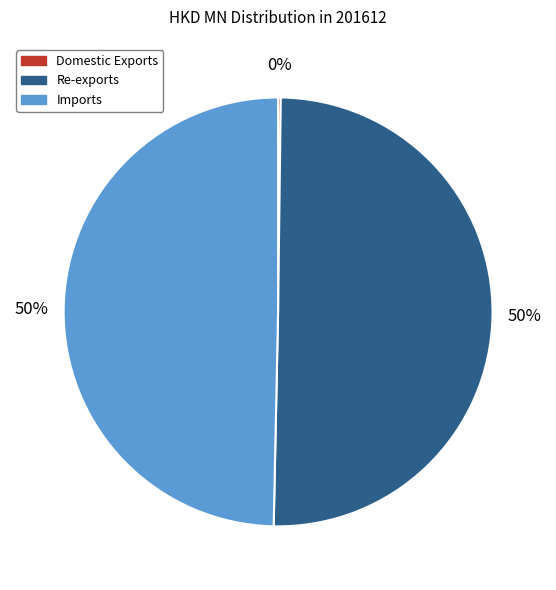

True or false: Imports accounts for 42% of the total.

False